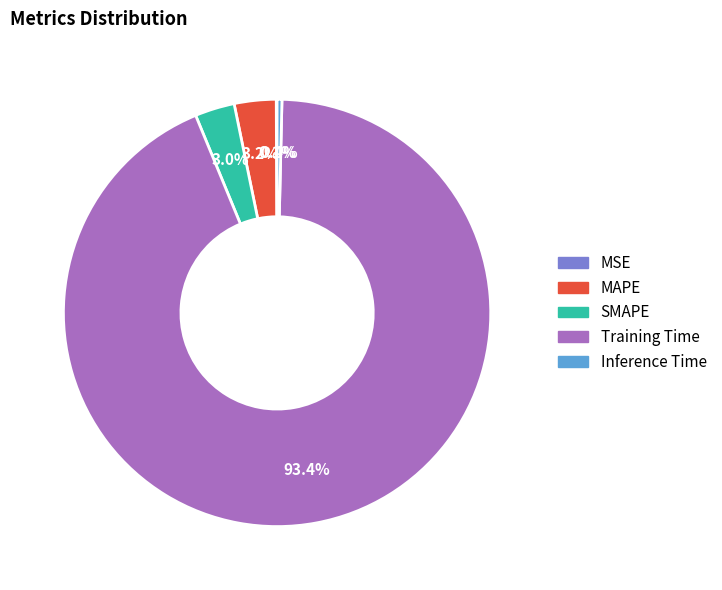

Does any single category account for the majority?

Yes